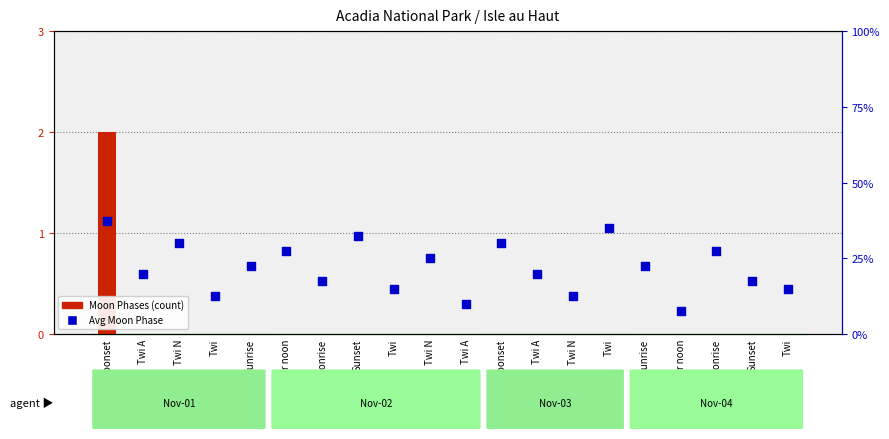

Is the value of Moon Phases (count) at Moonrise greater than the value of Avg Moon Phase at Moonrise?

No